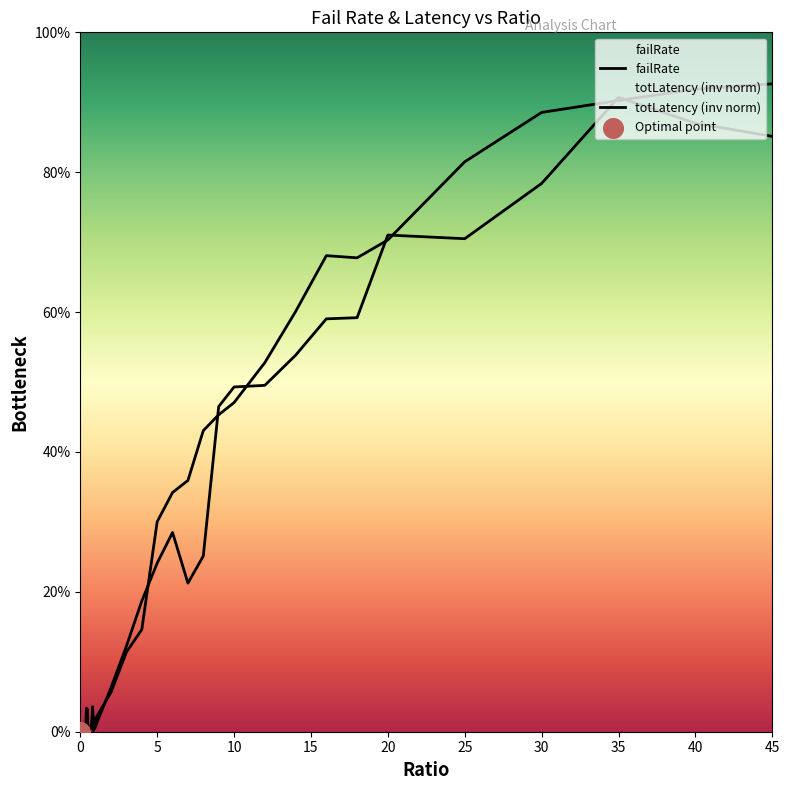

Which series has the largest total across all categories?

totLatency (inv norm)